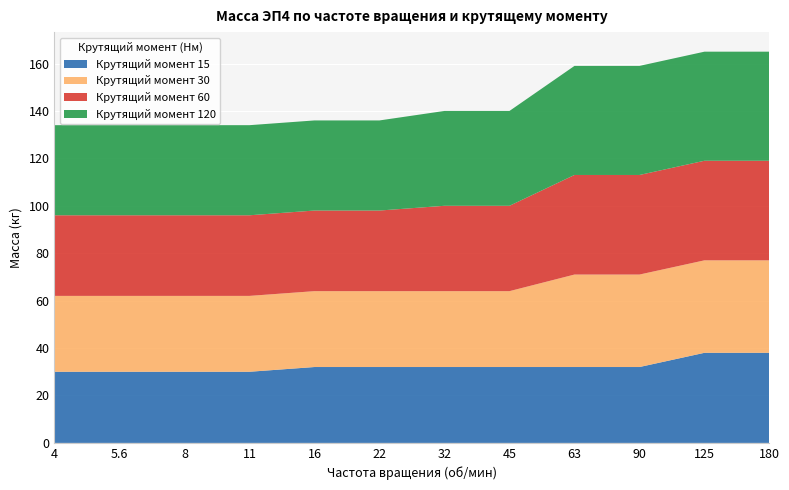

Reading left to right, transcribe all the data shown in this chart.

Крутящий момент 15: 4=30	5.6=30	8=30	11=30	16=32	22=32	32=32	45=32	63=32	90=32	125=38	180=38
Крутящий момент 30: 4=32	5.6=32	8=32	11=32	16=32	22=32	32=32	45=32	63=39	90=39	125=39	180=39
Крутящий момент 60: 4=34	5.6=34	8=34	11=34	16=34	22=34	32=36	45=36	63=42	90=42	125=42	180=42
Крутящий момент 120: 4=38	5.6=38	8=38	11=38	16=38	22=38	32=40	45=40	63=46	90=46	125=46	180=46